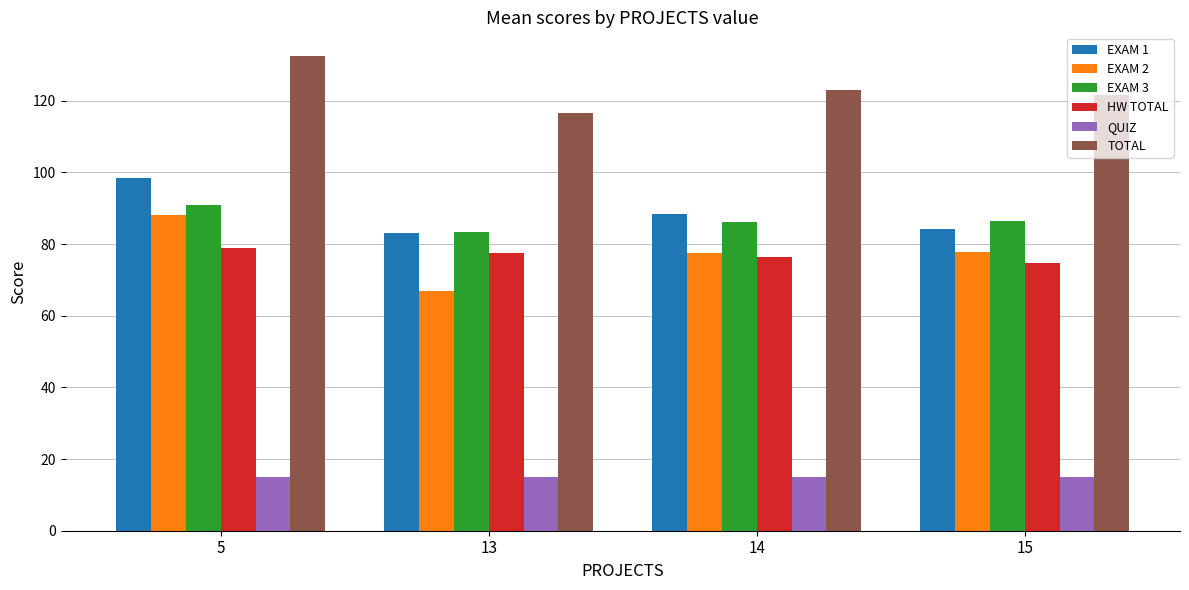

Is it true that EXAM 2 equals 77.5 at 14?

True